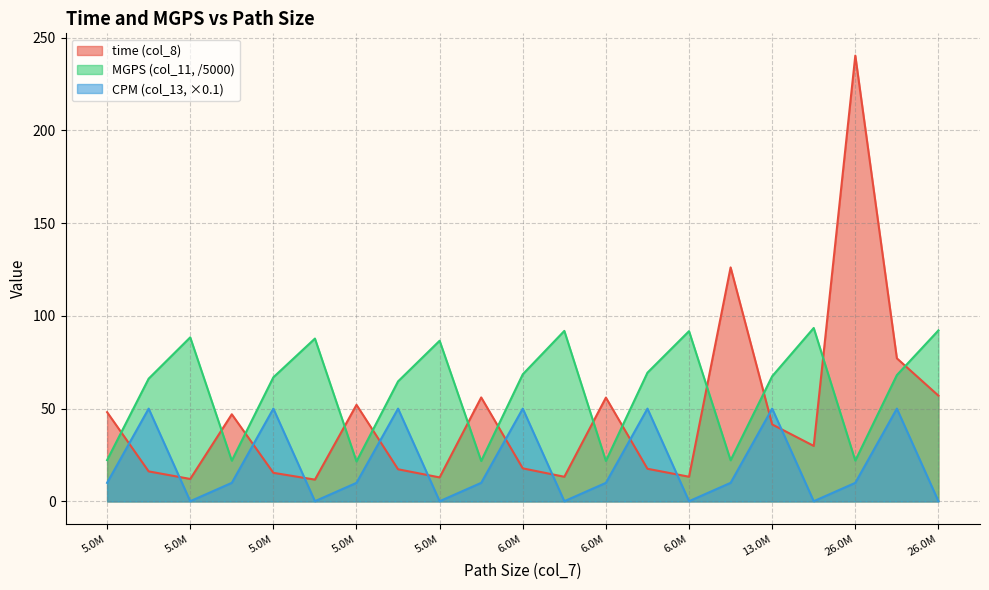

Which series has the largest total across all categories?

MGPS (col_11, /5000)